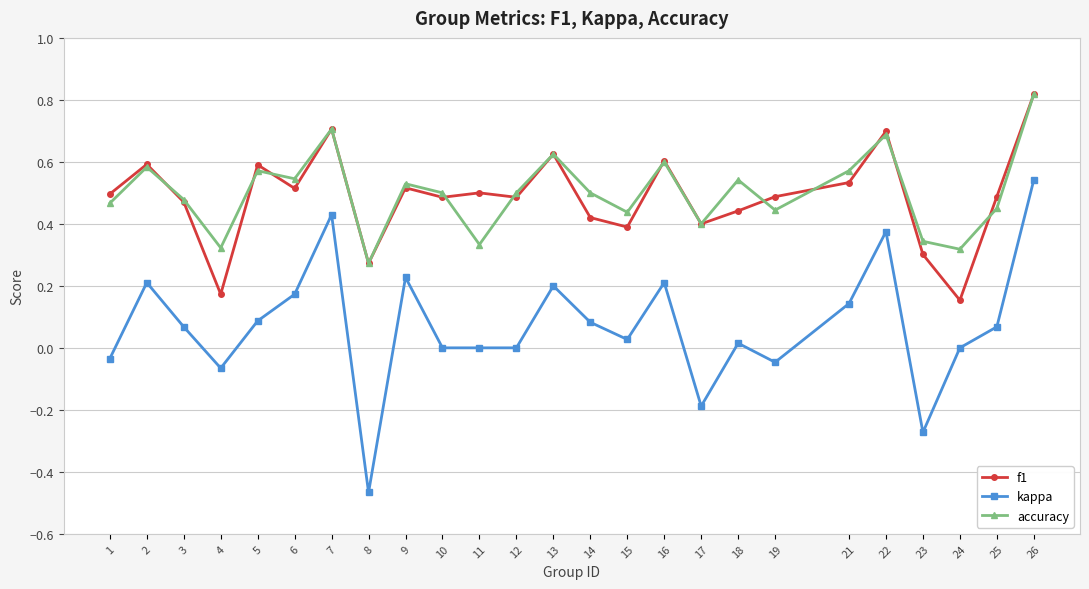

True or false: kappa and f1 intersect in this chart.

False